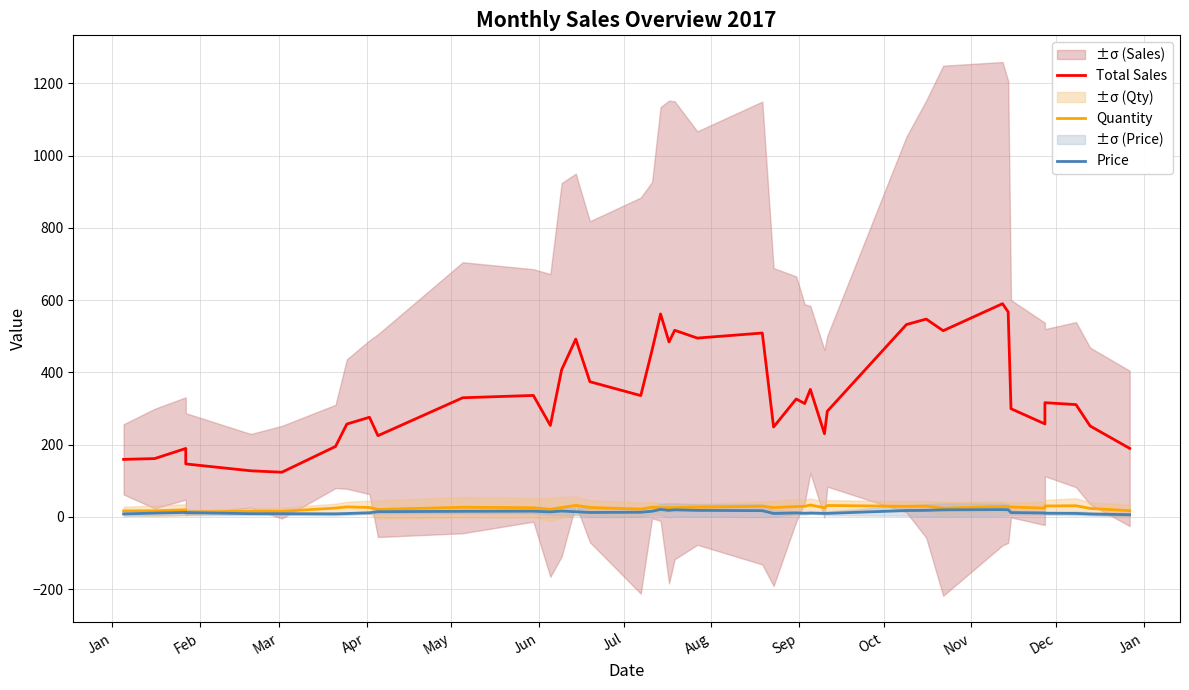

In Total Sales, how many points are lower than both neighbors (excluding endpoints)?

11